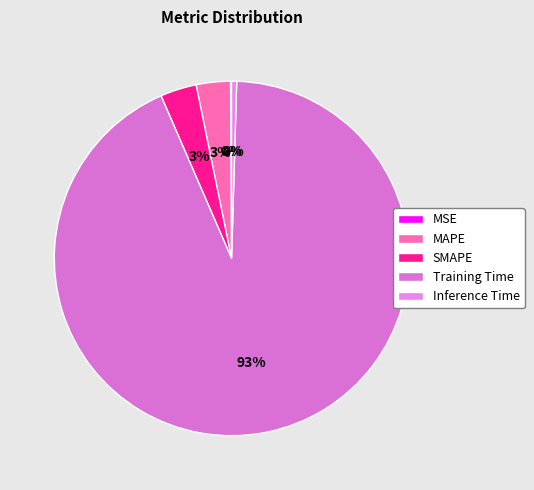

To the nearest percent, what is the difference between the largest and smallest slice percentages?

93%